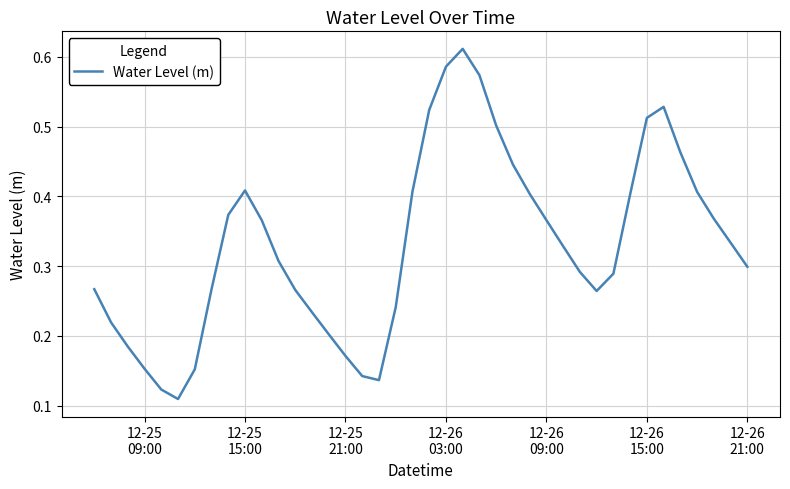

Is this an area chart (filled region under the line)?

No